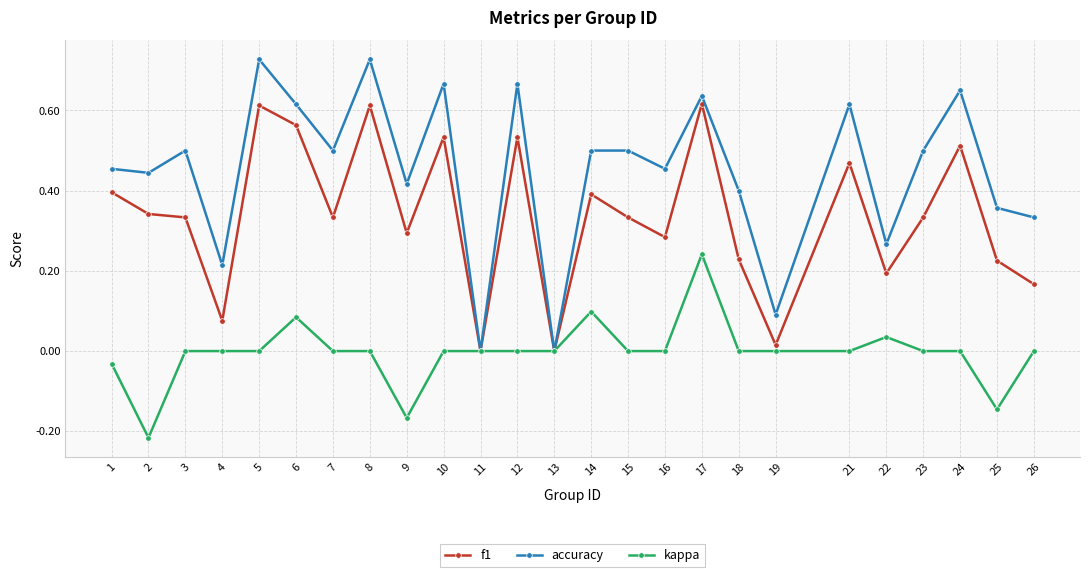

Count the accuracy values in the range 0 to 1.

25